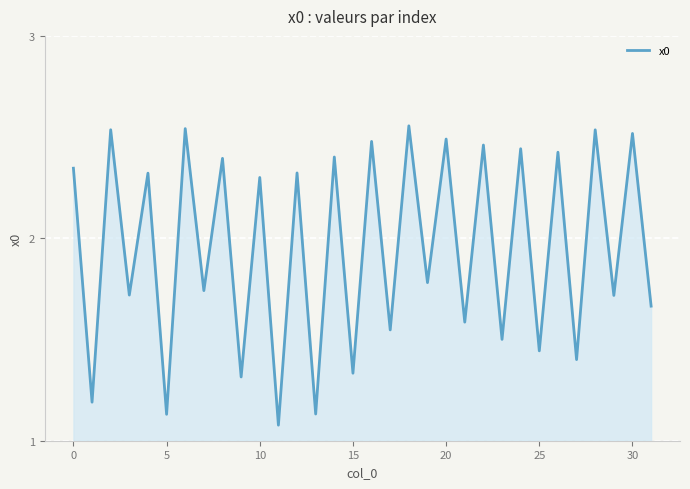

The chart shows a value of 2.5 at 20. True or false?

True